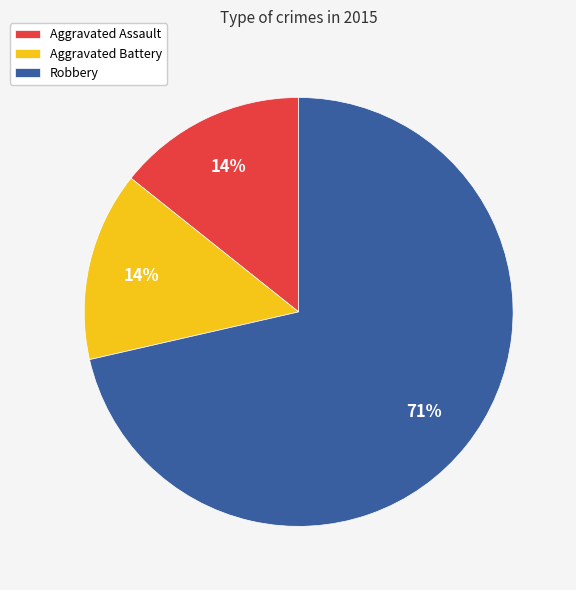

How many slices are in this pie chart?

3